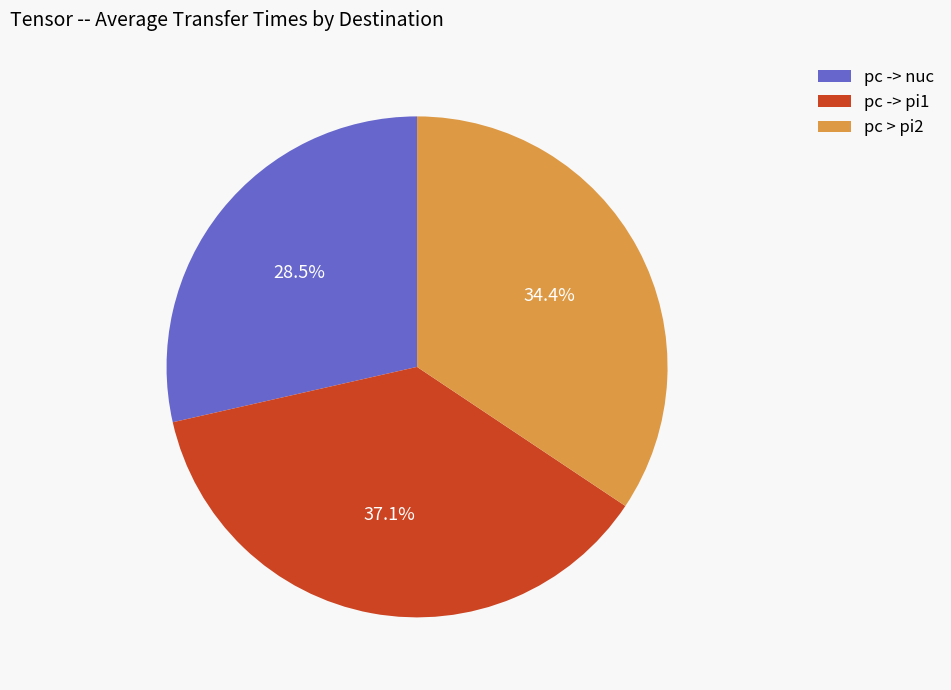

Which has a higher value, pc > pi2 or pc -> nuc?

pc > pi2